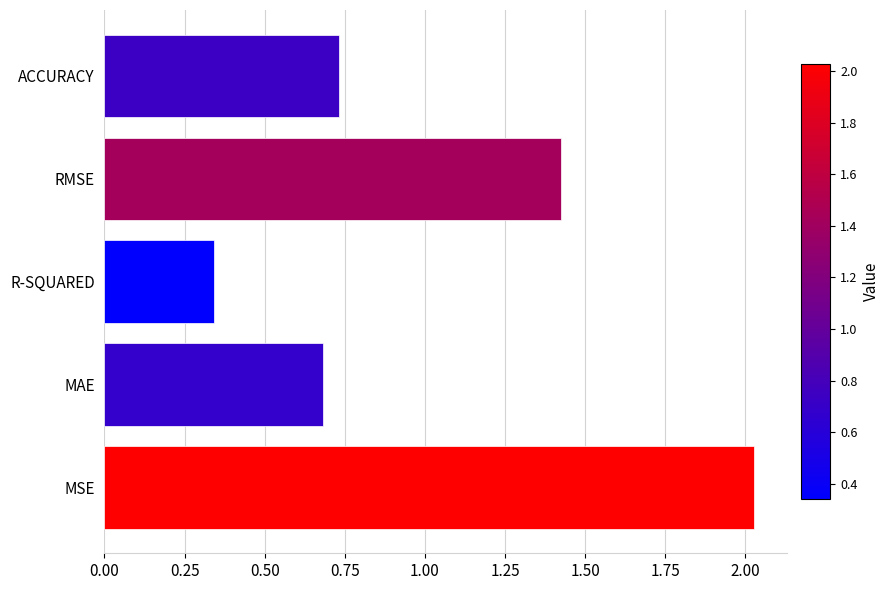

Approximately how many times larger is the value at ACCURACY compared to MSE?

0.4